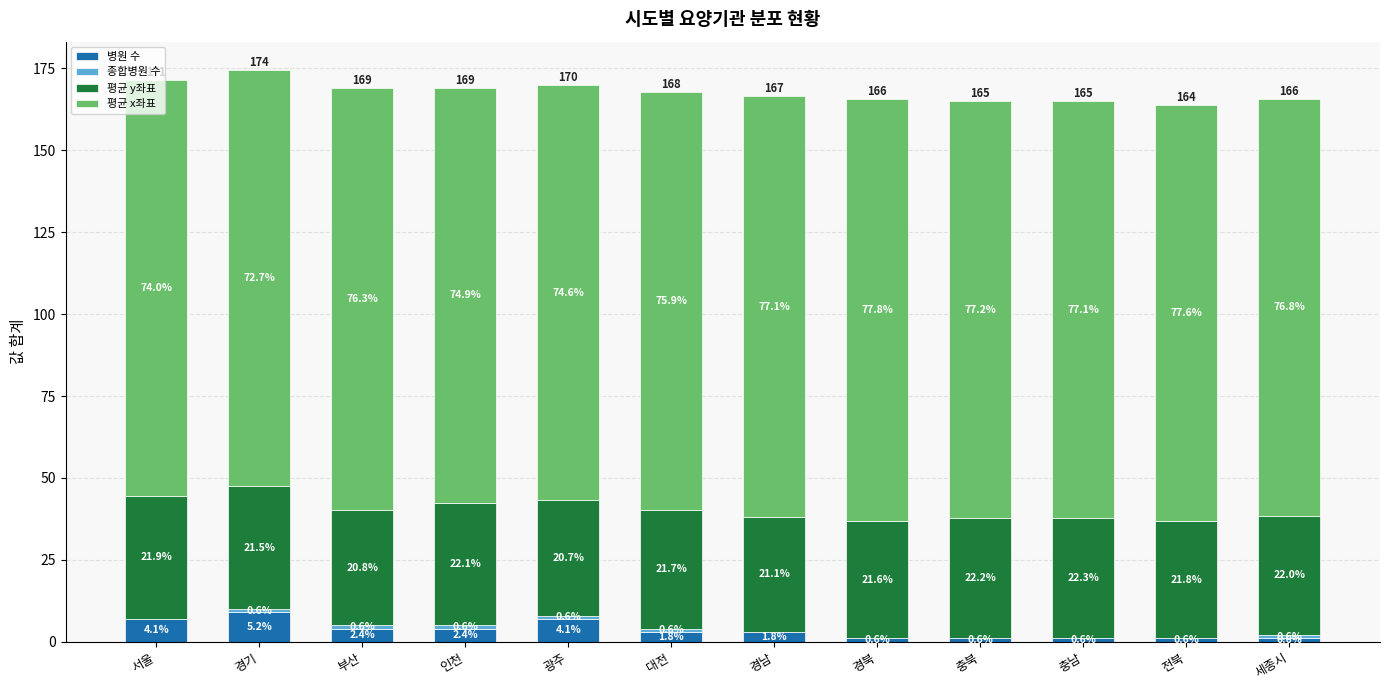

What is the total value across all series at 전북?

163.9